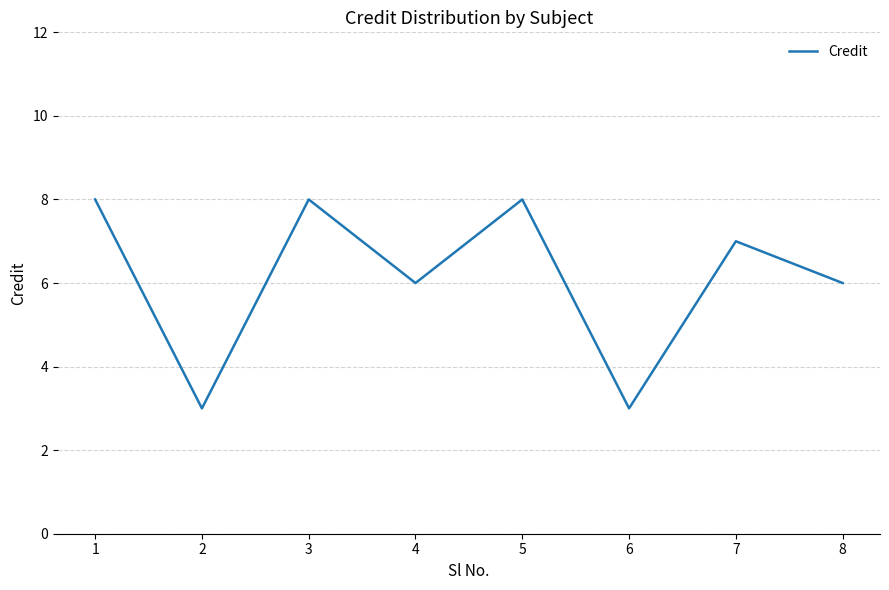

What is the average value?

6